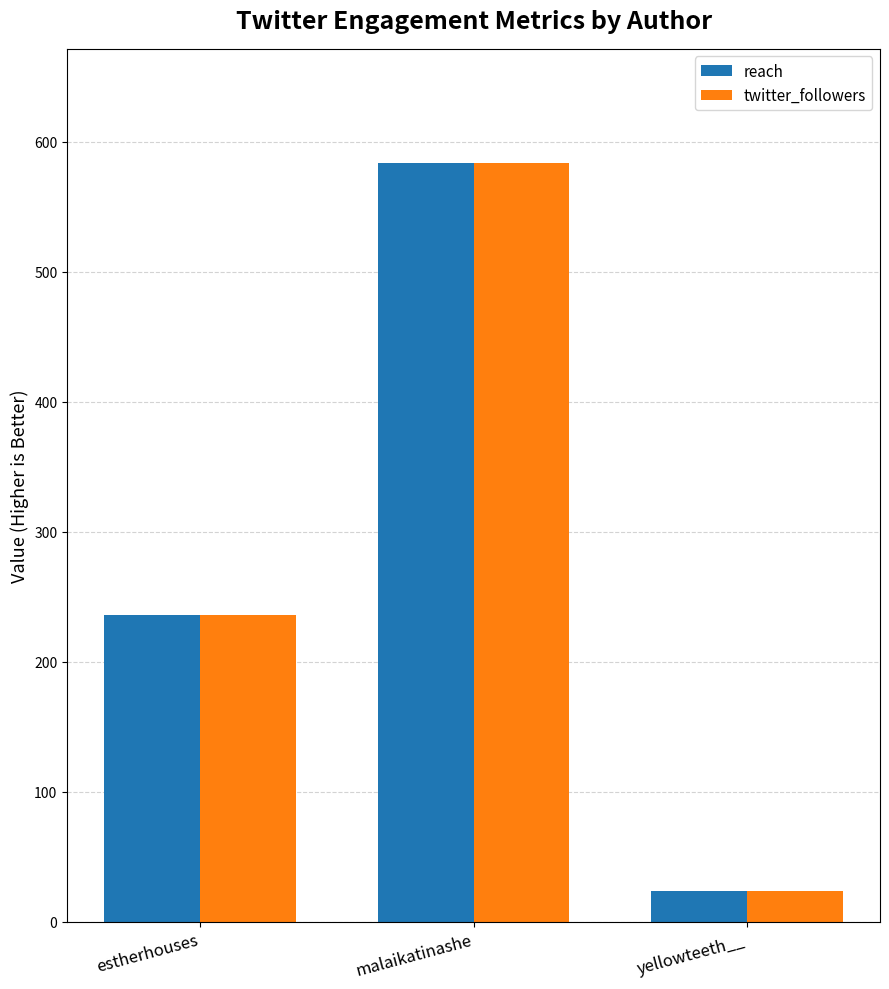

What are all the series names shown in the legend?

reach, twitter_followers